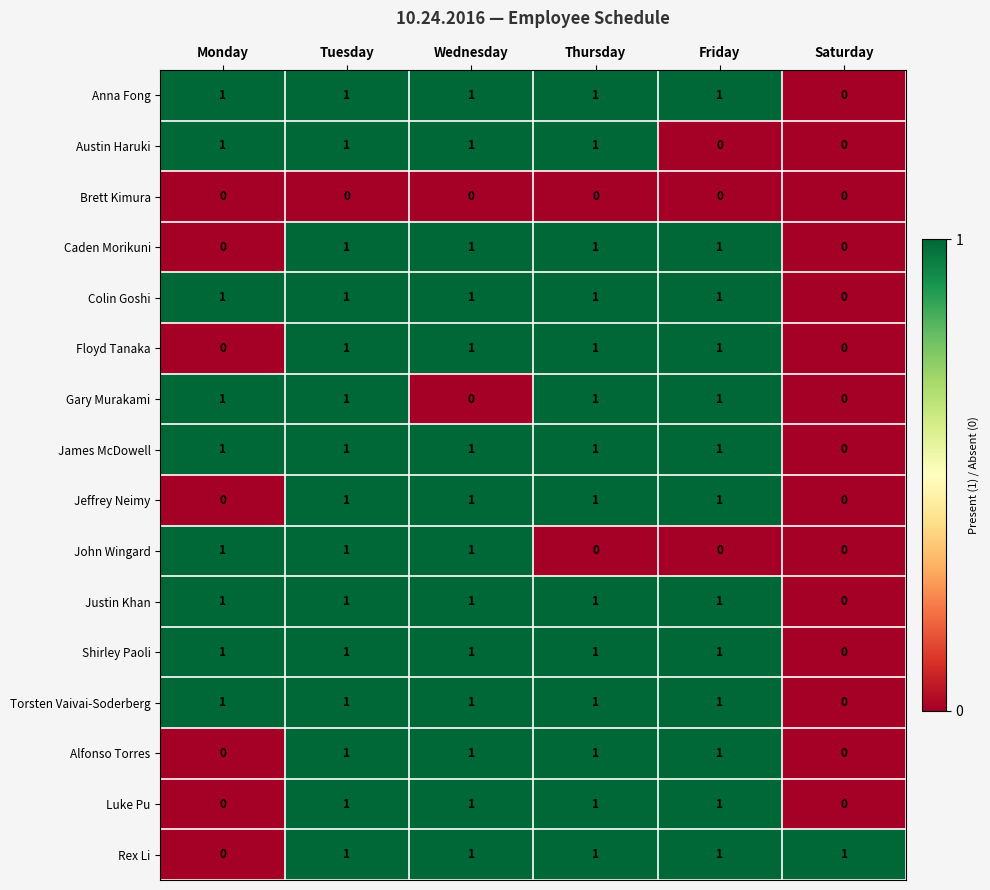

Is it true that Shirley Paoli equals 1 at Wednesday?

True